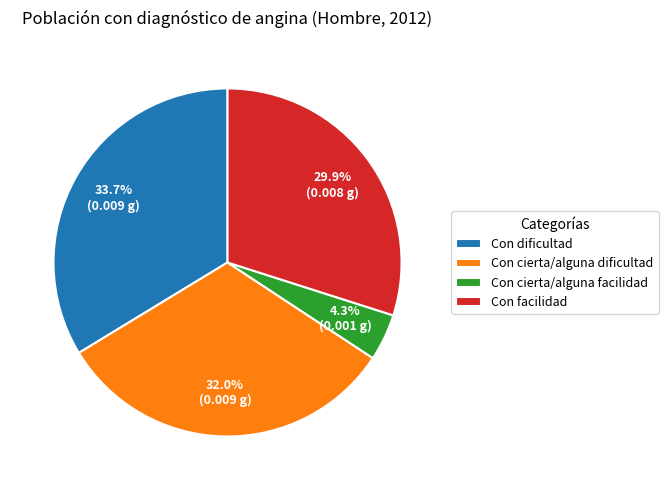

Between Con cierta/alguna dificultad and Con dificultad, which is larger?

Con dificultad